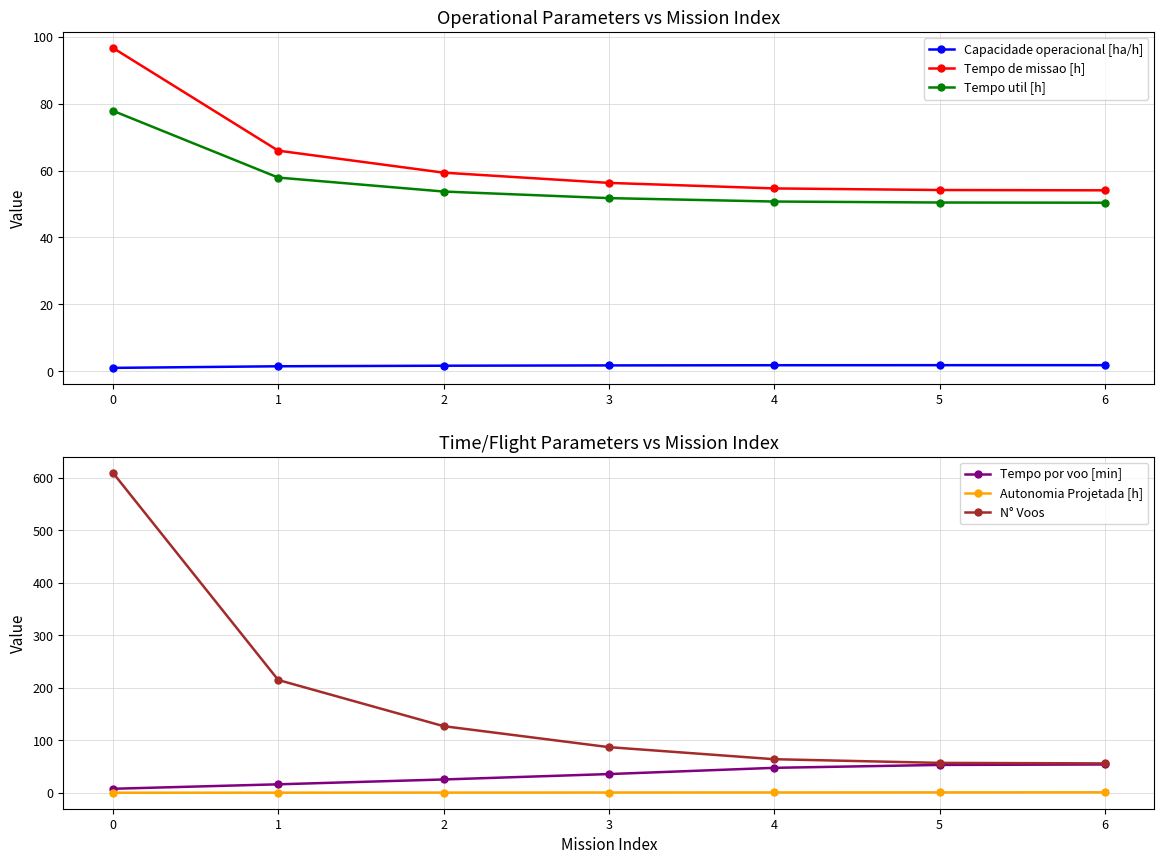

Reading left to right, list all the values displayed in this chart.

Capacidade operacional [ha/h]: 0=1.0	1=1.5	2=1.7	3=1.8	4=1.8	5=1.8	6=1.8
Tempo de missao [h]: 0=96.6	1=65.9	2=59.4	3=56.3	4=54.6	5=54.2	6=54.1
Tempo util [h]: 0=77.8	1=57.9	2=53.7	3=51.8	4=50.7	5=50.4	6=50.4
Tempo por voo [min]: 0=7.7	1=16.2	2=25.4	3=35.7	4=47.6	5=53.1	6=54.0
Autonomia Projetada [h]: 0=0.1	1=0.3	2=0.4	3=0.5	4=0.6	5=0.8	6=0.9
N° Voos: 0=610.0	1=215.0	2=127.0	3=87.0	4=64.0	5=57.0	6=56.0